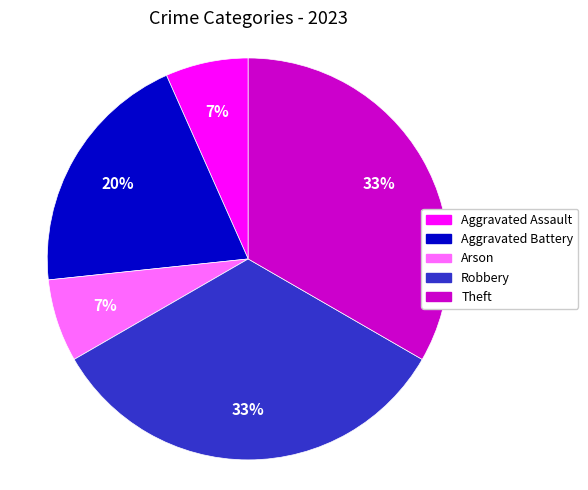

To the nearest percent, what portion does Theft represent?

33%